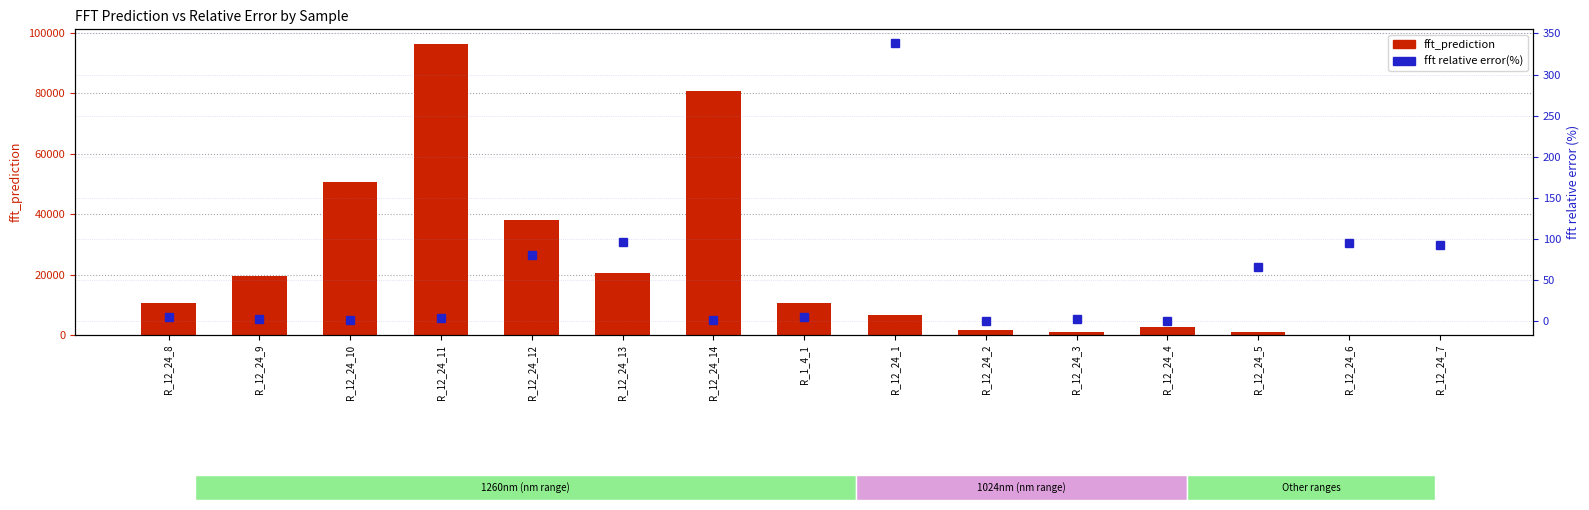

What is the value of the fft relative error(%) bar at the 8th from the left?

5.5